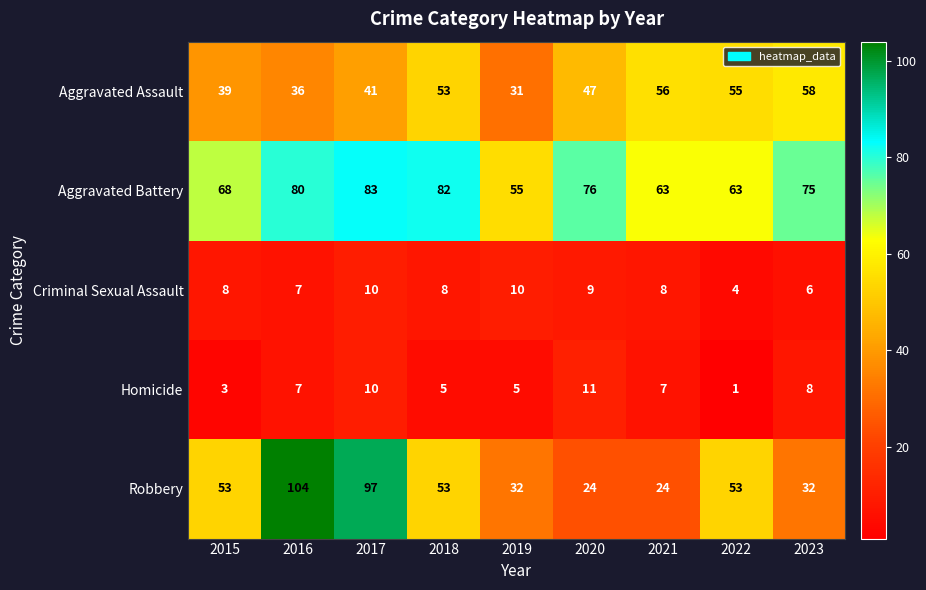

Which series changed the most between 2018 and 2019?

Aggravated Battery